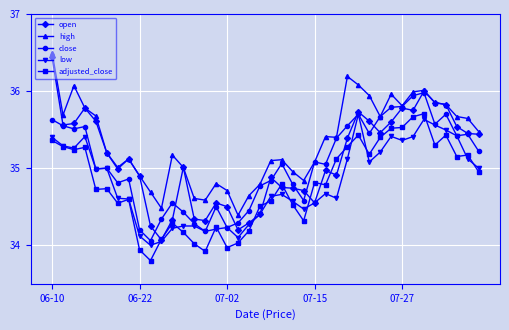

Which series has the widest spread of values?

open